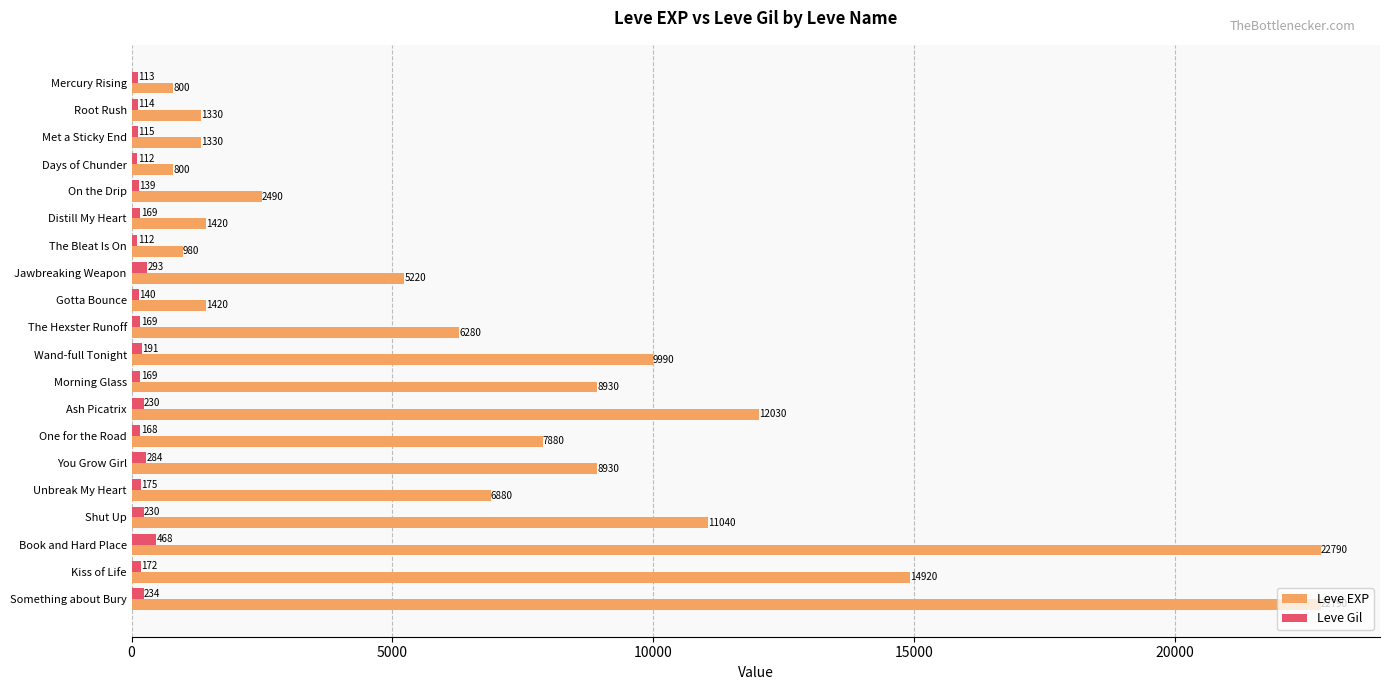

The value of Leve Gil at On the Drip is 139. True or false?

True